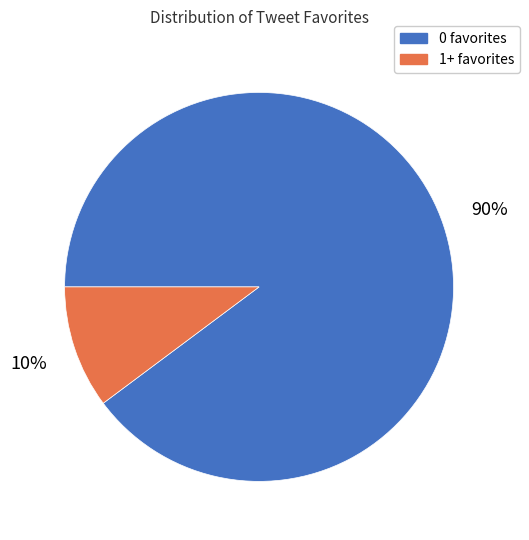

Is the sum of 1+ favorites and 0 favorites greater than half?

Yes